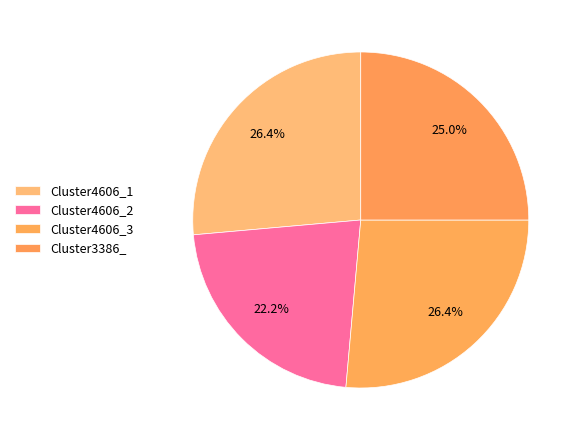

Which category has the biggest portion of the pie?

Cluster4606_1